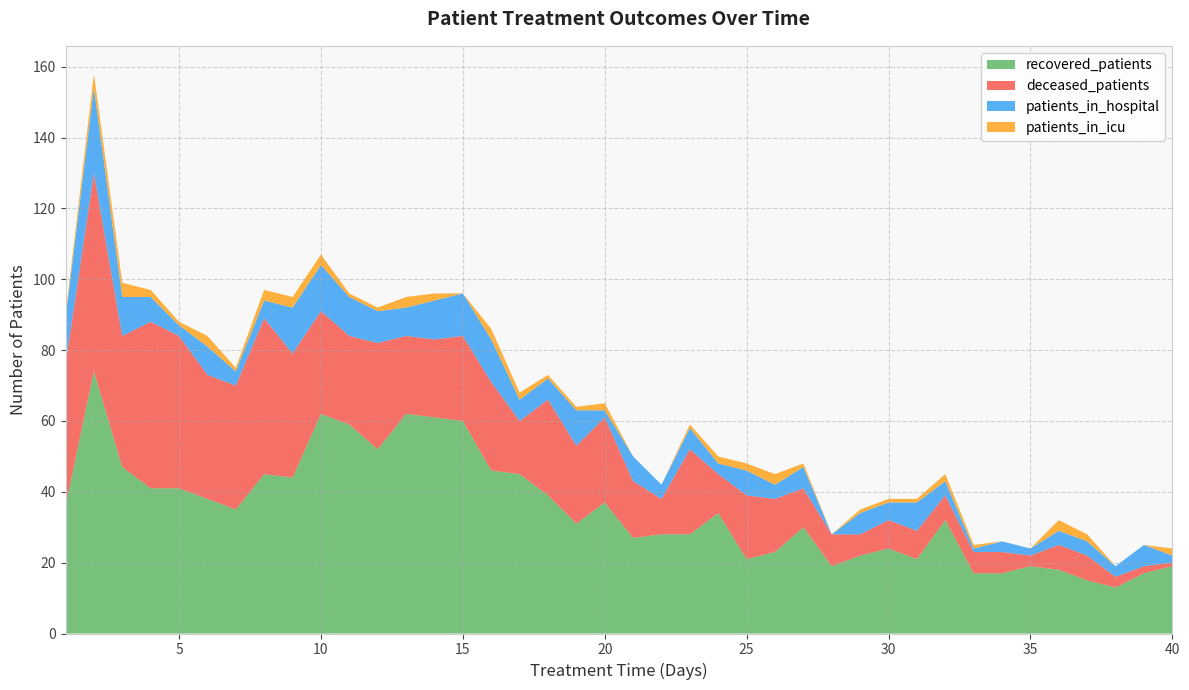

Reading left to right, list all the values displayed in this chart.

recovered_patients: 1=36	2=74	3=47	4=41	5=41	6=38	7=35	8=45	9=44	10=62	11=59	12=52	13=62	14=61	15=60	16=46	17=45	18=39	19=31	20=37	21=27	22=28	23=28	24=34	25=21	26=23	27=30	28=19	29=22	30=24	31=21	32=32	33=17	34=17	35=19	36=18	37=15	38=13	39=17	40=19
deceased_patients: 1=40	2=56	3=37	4=47	5=43	6=35	7=35	8=44	9=35	10=29	11=25	12=30	13=22	14=22	15=24	16=25	17=15	18=27	19=22	20=24	21=16	22=10	23=24	24=11	25=18	26=15	27=11	28=9	29=6	30=8	31=8	32=7	33=6	34=6	35=3	36=7	37=7	38=3	39=2	40=1
patients_in_hospital: 1=13	2=24	3=11	4=7	5=3	6=8	7=4	8=5	9=13	10=13	11=11	12=9	13=8	14=11	15=12	16=12	17=6	18=6	19=10	20=2	21=7	22=4	23=6	24=3	25=7	26=4	27=6	28=0	29=6	30=5	31=8	32=4	33=1	34=3	35=2	36=4	37=4	38=3	39=6	40=2
patients_in_icu: 1=1	2=4	3=4	4=2	5=1	6=3	7=1	8=3	9=3	10=3	11=1	12=1	13=3	14=2	15=0	16=3	17=2	18=1	19=1	20=2	21=0	22=0	23=1	24=2	25=2	26=3	27=1	28=0	29=1	30=1	31=1	32=2	33=1	34=0	35=0	36=3	37=2	38=0	39=0	40=2